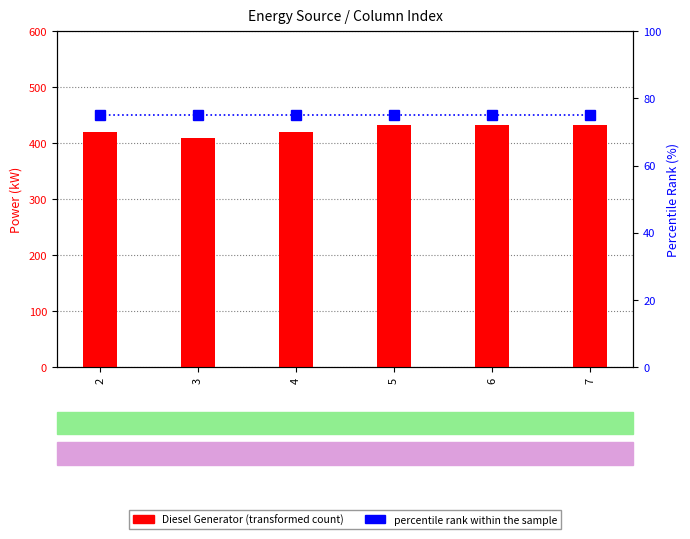

Read the percentile rank within the sample value at 7.

75